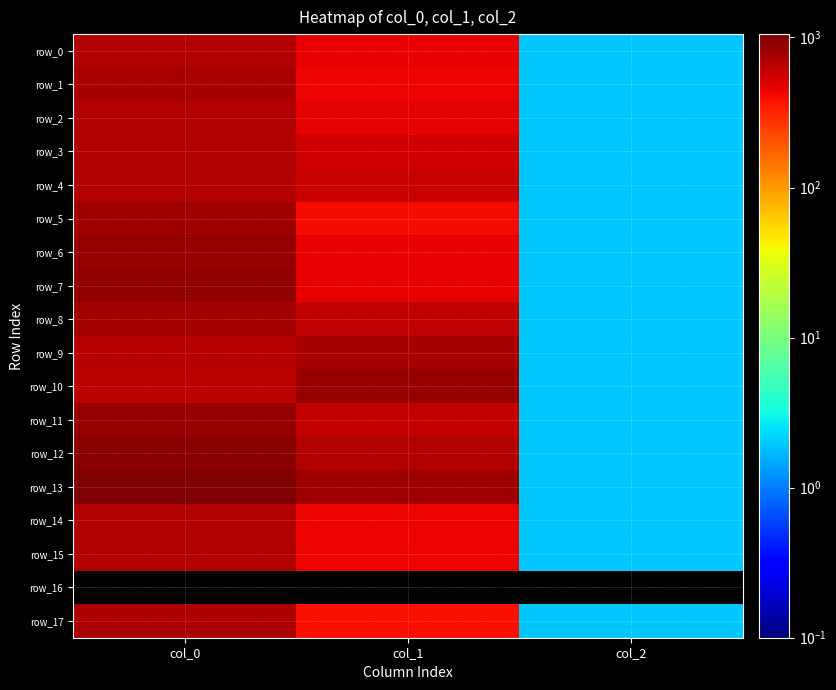

What is the average value of the row_12 series?

550.2